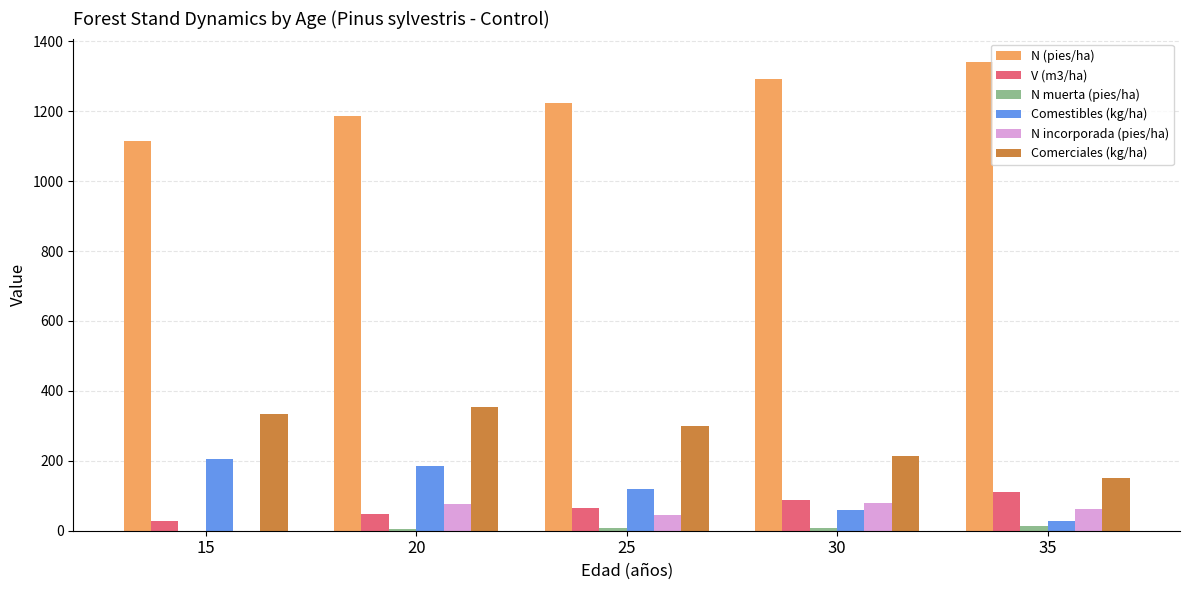

What is the sum of all Comerciales (kg/ha) values?

1349.9